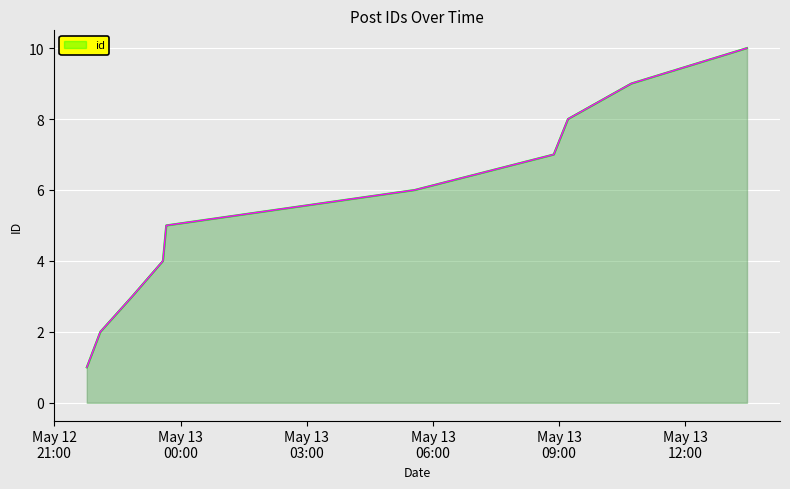

What is the maximum value shown in the chart?

10